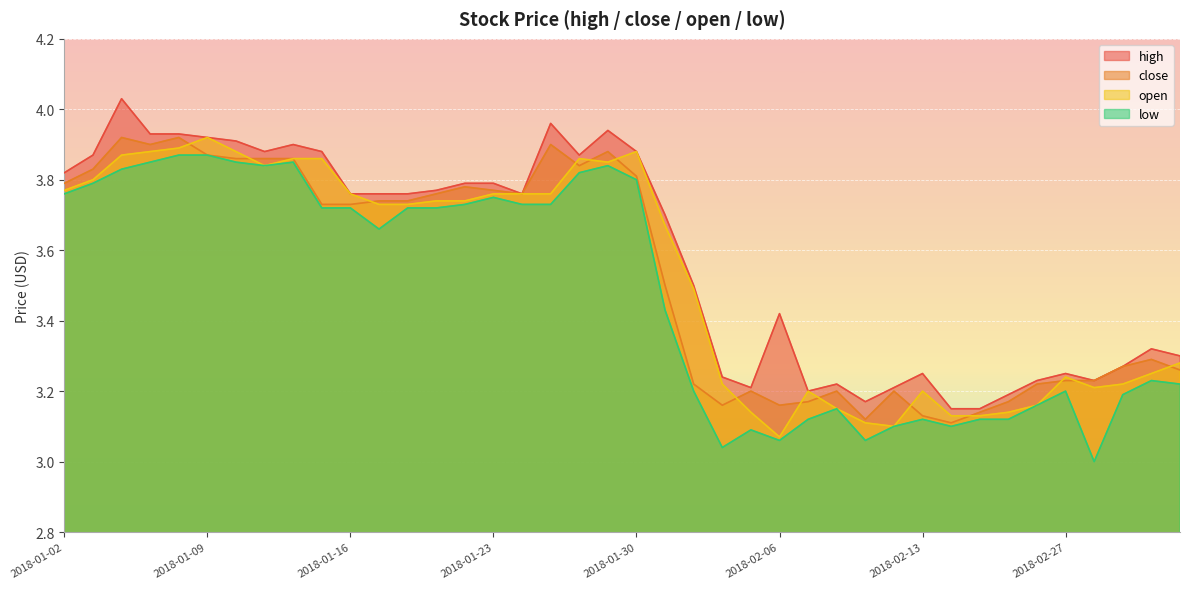

What is the minimum value for low?

3.0